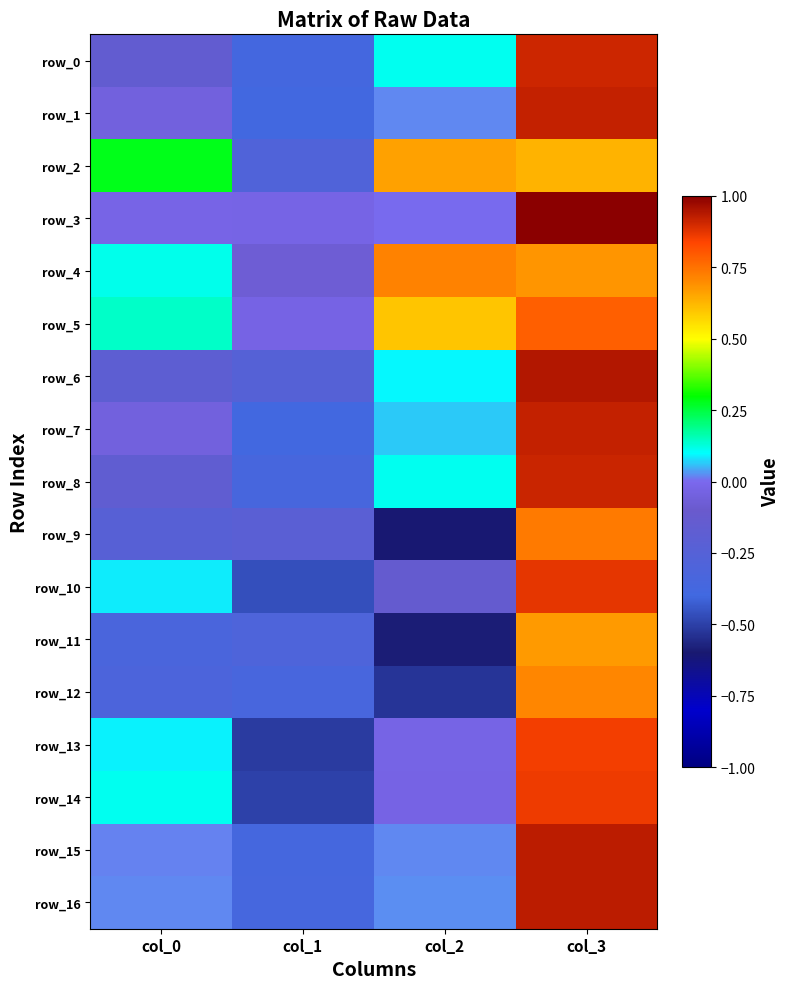

How many negative values does the row_14 series have?

2